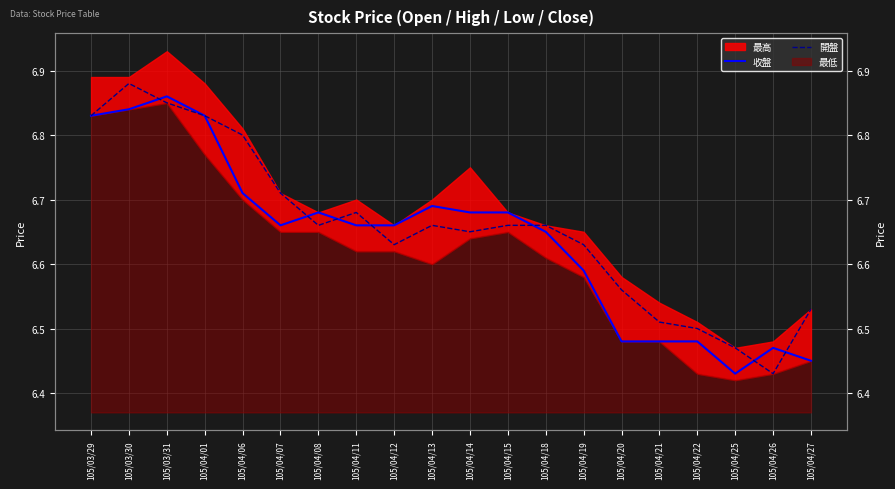

Reading left to right, what are all the values shown in this chart?

收盤: 105/03/29=6.8	105/03/30=6.8	105/03/31=6.9	105/04/01=6.8	105/04/06=6.7	105/04/07=6.7	105/04/08=6.7	105/04/11=6.7	105/04/12=6.7	105/04/13=6.7	105/04/14=6.7	105/04/15=6.7	105/04/18=6.7	105/04/19=6.6	105/04/20=6.5	105/04/21=6.5	105/04/22=6.5	105/04/25=6.4	105/04/26=6.5	105/04/27=6.5
開盤: 105/03/29=6.8	105/03/30=6.9	105/03/31=6.8	105/04/01=6.8	105/04/06=6.8	105/04/07=6.7	105/04/08=6.7	105/04/11=6.7	105/04/12=6.6	105/04/13=6.7	105/04/14=6.7	105/04/15=6.7	105/04/18=6.7	105/04/19=6.6	105/04/20=6.6	105/04/21=6.5	105/04/22=6.5	105/04/25=6.5	105/04/26=6.4	105/04/27=6.5